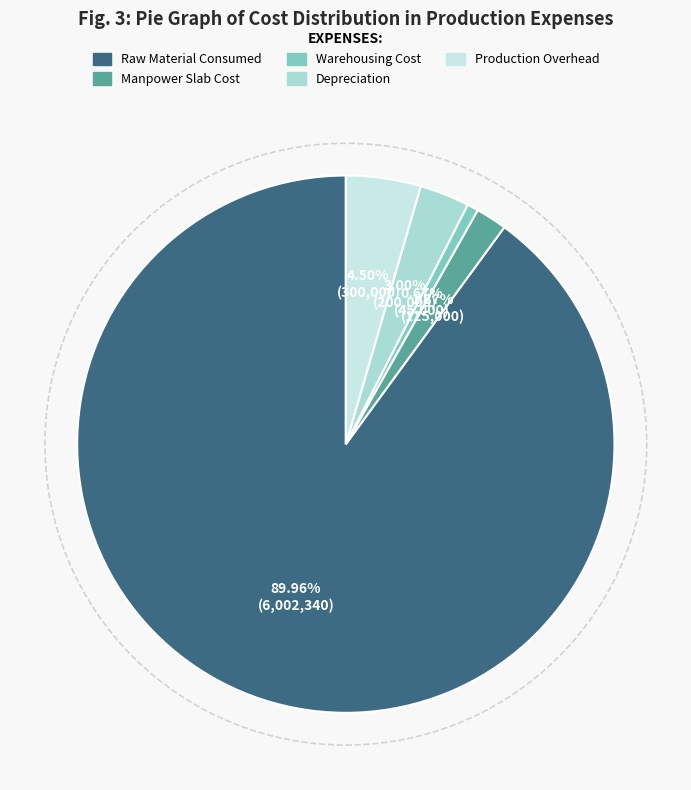

Rank the categories by value from highest to lowest.

Raw Material Consumed, Production Overhead, Depreciation, Manpower Slab Cost, Warehousing Cost